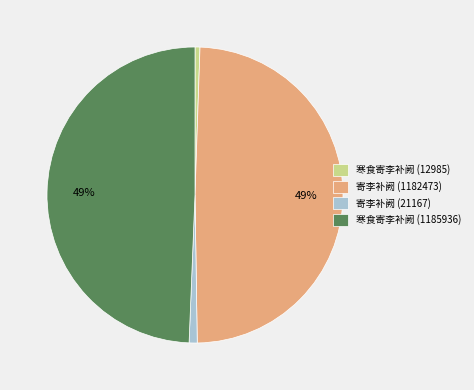

To the nearest percent, what is the average slice percentage?

25%